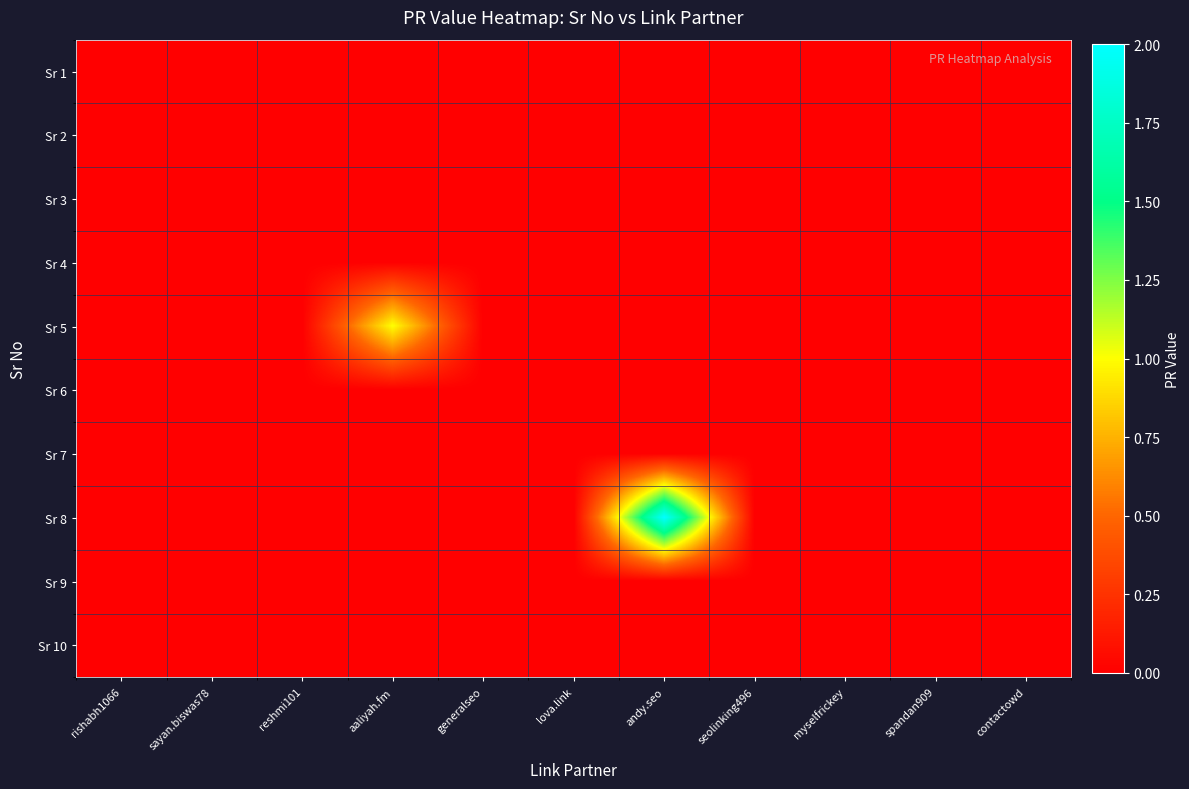

Reading left to right, extract all data points from this chart.

Sr 1: rishabh1066=0	sayan.biswas78=0	reshmi101=0	aaliyah.fm=0	generalseo=0	lova.link=0	andy.seo=0	seolinking496=0	myselfrickey=0	spandan909=0	contactowd=0
Sr 2: rishabh1066=0	sayan.biswas78=0	reshmi101=0	aaliyah.fm=0	generalseo=0	lova.link=0	andy.seo=0	seolinking496=0	myselfrickey=0	spandan909=0	contactowd=0
Sr 3: rishabh1066=0	sayan.biswas78=0	reshmi101=0	aaliyah.fm=0	generalseo=0	lova.link=0	andy.seo=0	seolinking496=0	myselfrickey=0	spandan909=0	contactowd=0
Sr 4: rishabh1066=0	sayan.biswas78=0	reshmi101=0	aaliyah.fm=0	generalseo=0	lova.link=0	andy.seo=0	seolinking496=0	myselfrickey=0	spandan909=0	contactowd=0
Sr 5: rishabh1066=0	sayan.biswas78=0	reshmi101=0	aaliyah.fm=1	generalseo=0	lova.link=0	andy.seo=0	seolinking496=0	myselfrickey=0	spandan909=0	contactowd=0
Sr 6: rishabh1066=0	sayan.biswas78=0	reshmi101=0	aaliyah.fm=0	generalseo=0	lova.link=0	andy.seo=0	seolinking496=0	myselfrickey=0	spandan909=0	contactowd=0
Sr 7: rishabh1066=0	sayan.biswas78=0	reshmi101=0	aaliyah.fm=0	generalseo=0	lova.link=0	andy.seo=0	seolinking496=0	myselfrickey=0	spandan909=0	contactowd=0
Sr 8: rishabh1066=0	sayan.biswas78=0	reshmi101=0	aaliyah.fm=0	generalseo=0	lova.link=0	andy.seo=2	seolinking496=0	myselfrickey=0	spandan909=0	contactowd=0
Sr 9: rishabh1066=0	sayan.biswas78=0	reshmi101=0	aaliyah.fm=0	generalseo=0	lova.link=0	andy.seo=0	seolinking496=0	myselfrickey=0	spandan909=0	contactowd=0
Sr 10: rishabh1066=0	sayan.biswas78=0	reshmi101=0	aaliyah.fm=0	generalseo=0	lova.link=0	andy.seo=0	seolinking496=0	myselfrickey=0	spandan909=0	contactowd=0